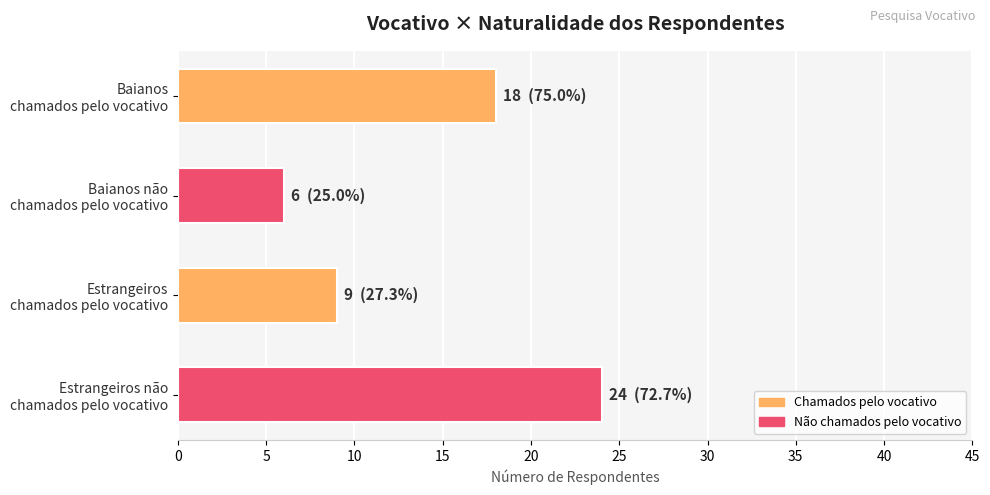

What is the value of the 4th bar from the top?

24